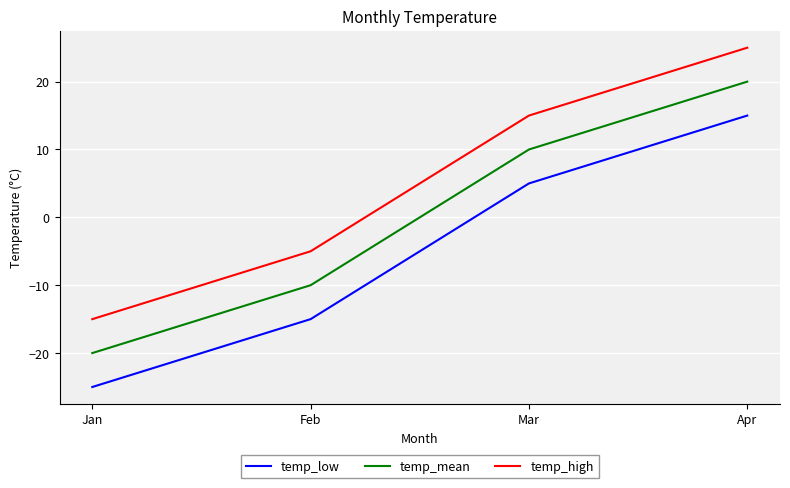

Reading right to left, transcribe all the data shown in this chart.

temp_low: 15	5	-15	-25
temp_mean: 20	10	-10	-20
temp_high: 25	15	-5	-15